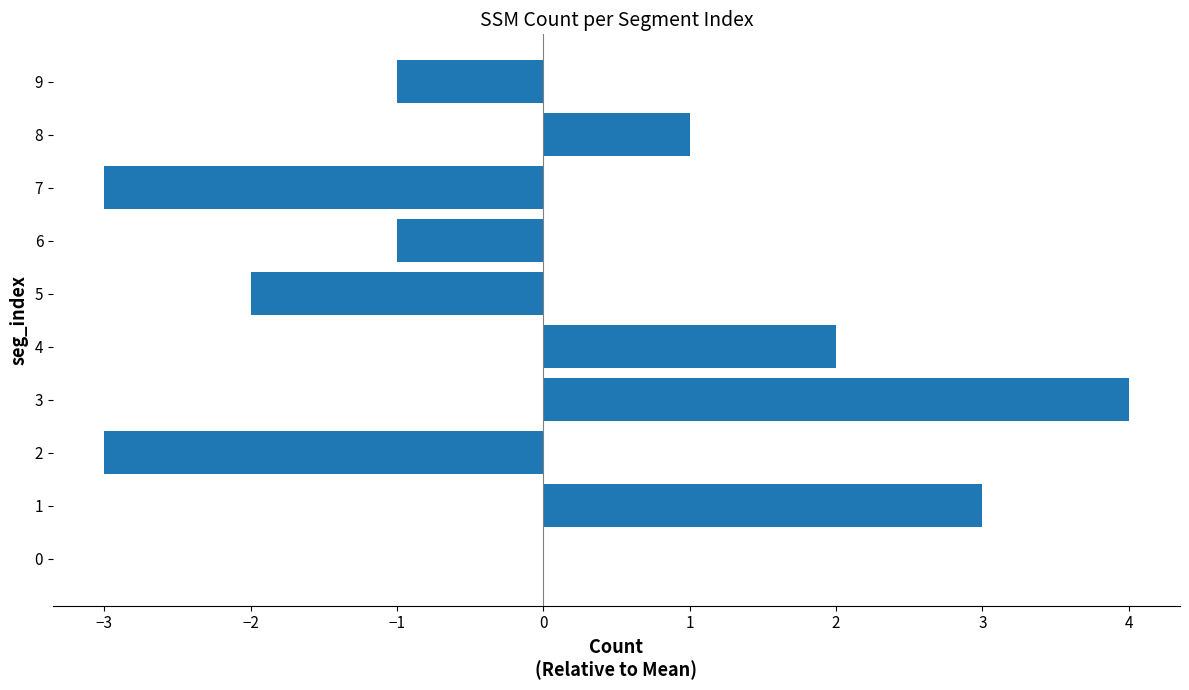

What is the change in value from 7 to 8?

+4